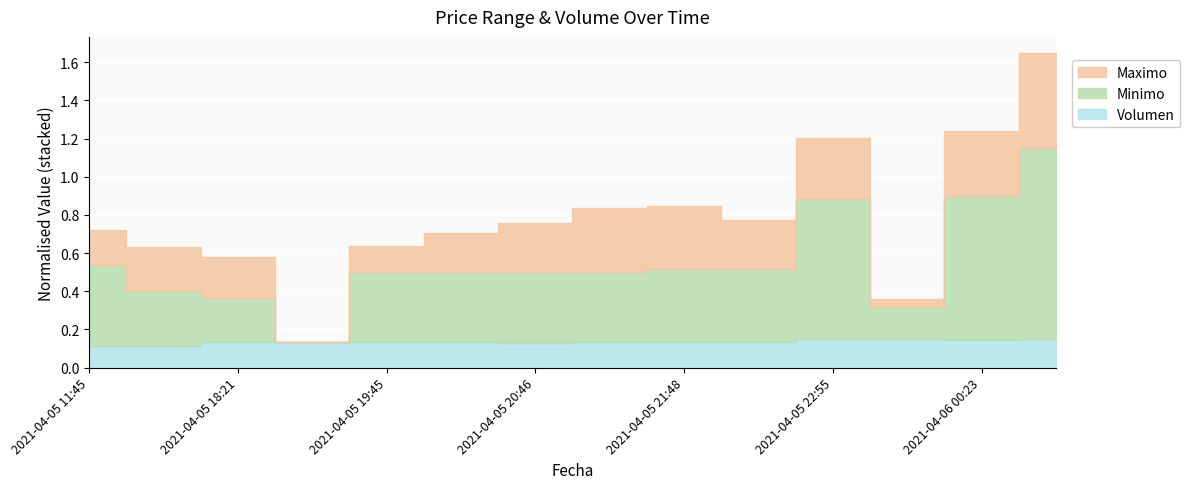

Where is Minimo nearest to the value 1524496?

2021-04-05 11:45